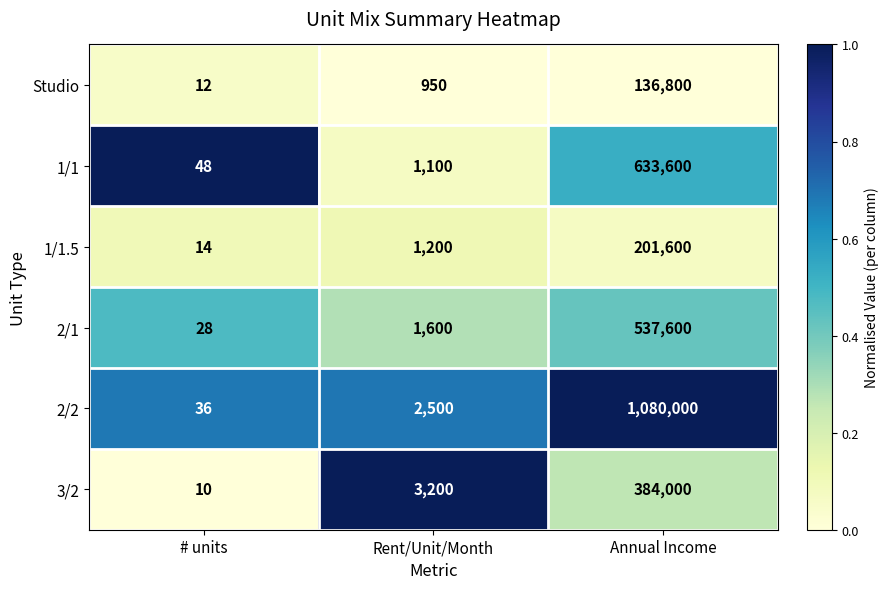

Which series has the widest spread of values?

2/2